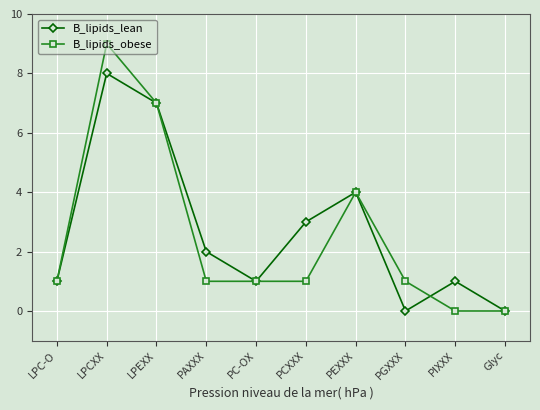

Reading left to right, what are all the values shown in this chart?

B_lipids_lean: 1	8	7	2	1	3	4	0	1	0
B_lipids_obese: 1	9	7	1	1	1	4	1	0	0